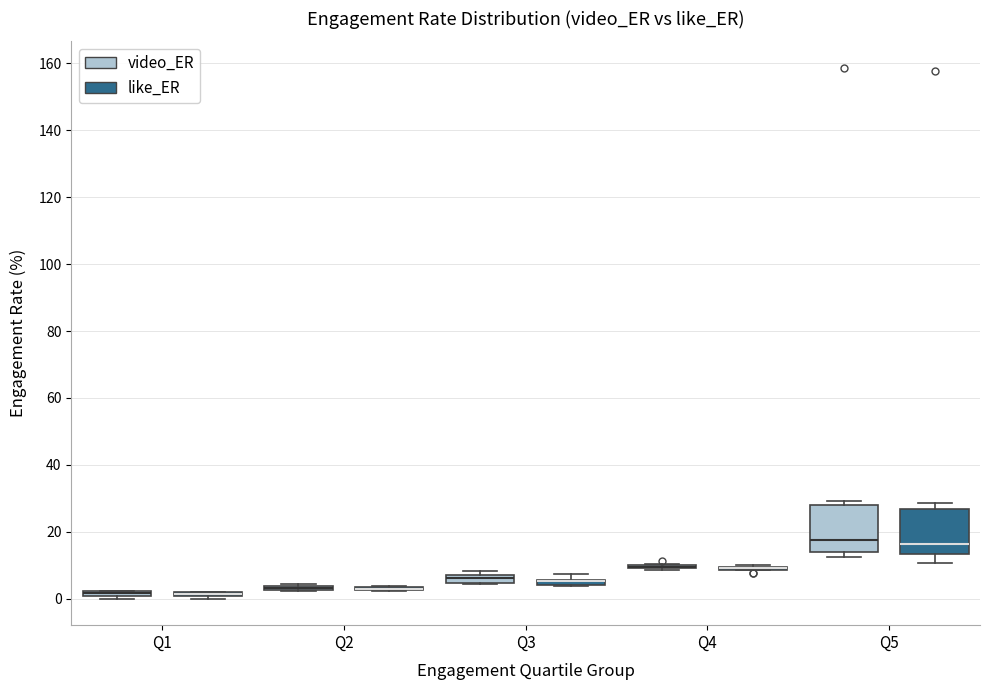

Where is the lower edge of the box for Q1 (video_ER) on the y-axis? The values are not printed on the chart, so give them approximately, as read against the axis.

0